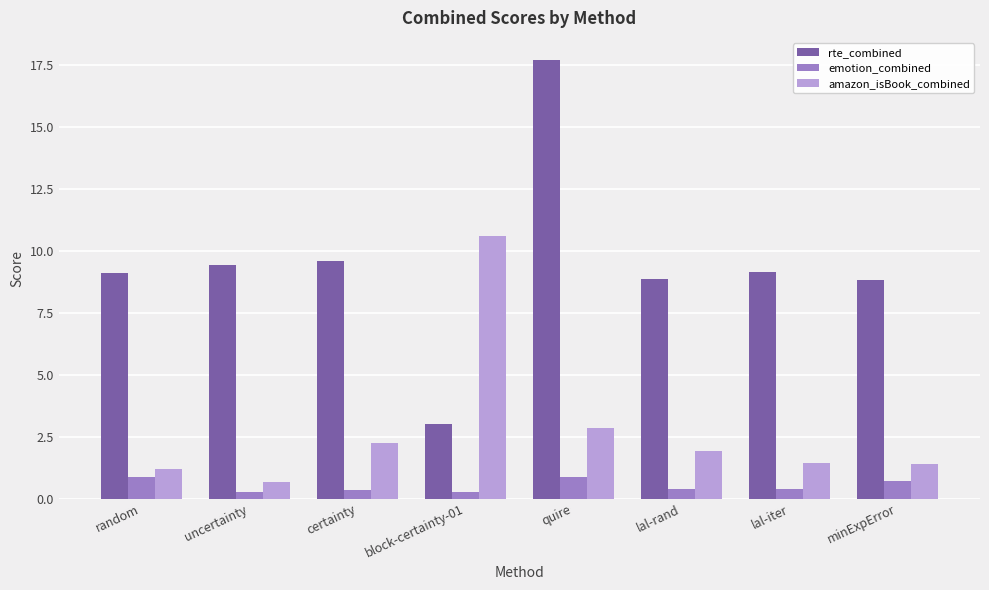

Is the value of emotion_combined at random greater than the value of amazon_isBook_combined at minExpError?

No